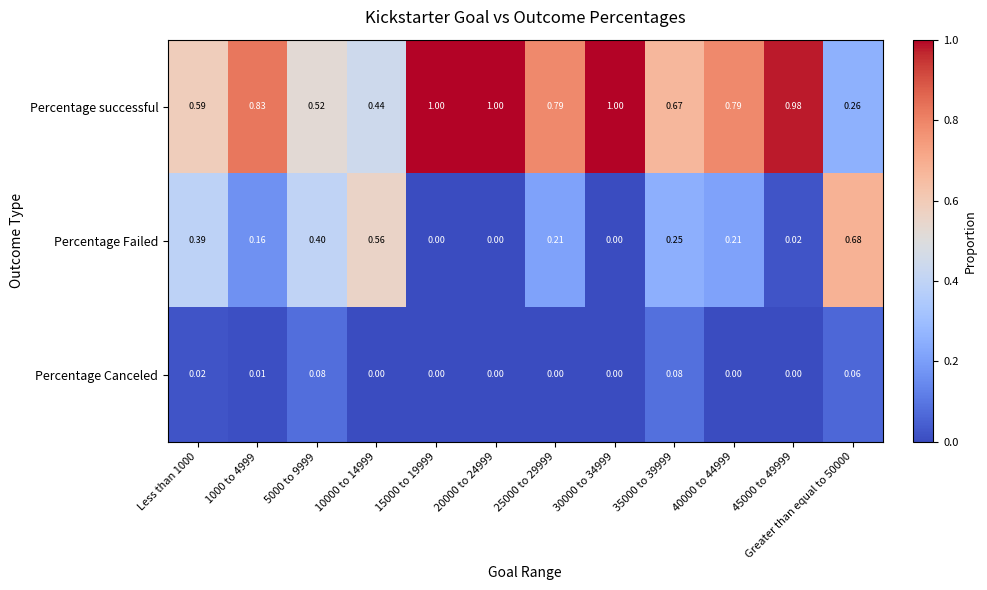

Between Less than 1000 and 15000 to 19999, which series saw the biggest shift?

Percentage successful